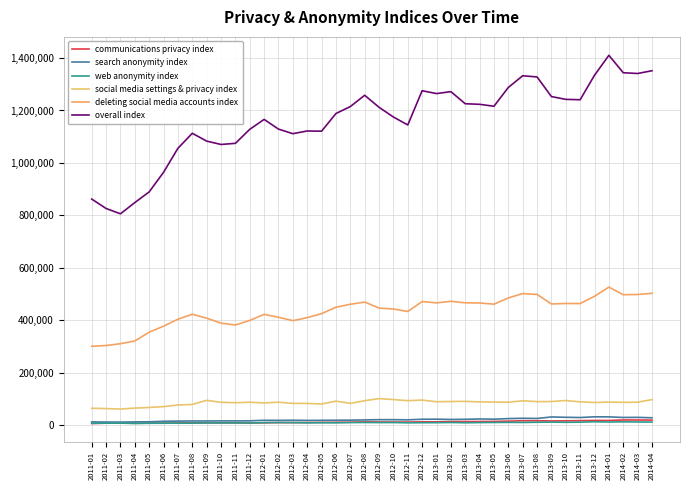

Is this an area chart (filled region under the line)?

No